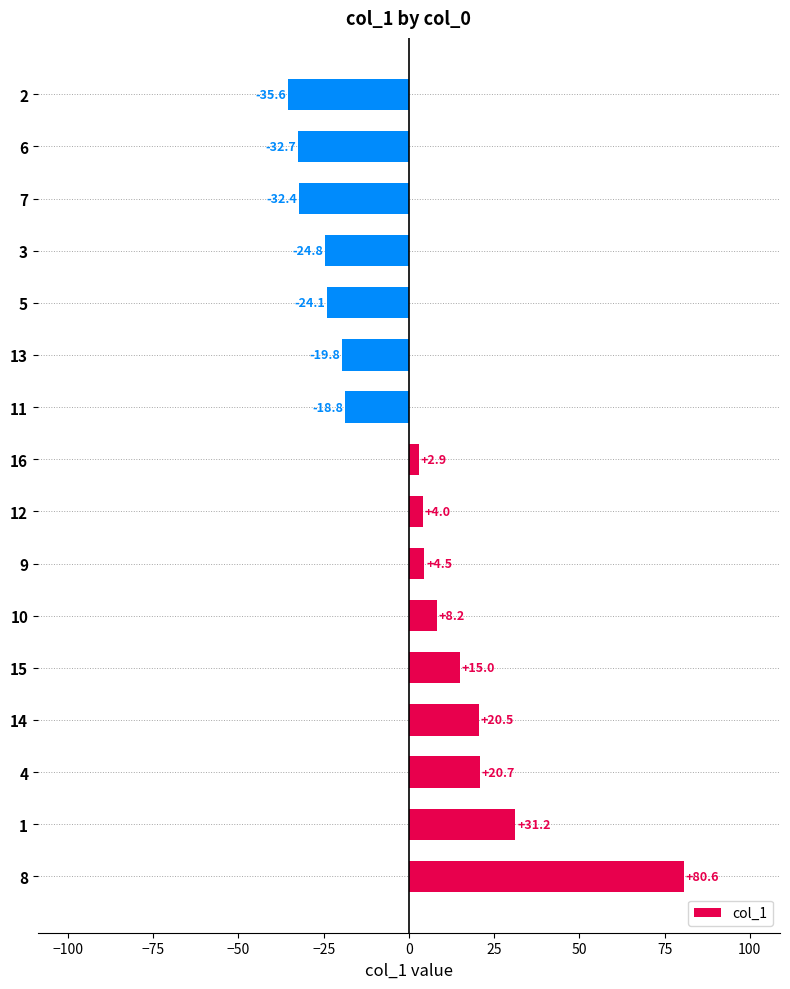

Where is the data nearest to the value 22?

4